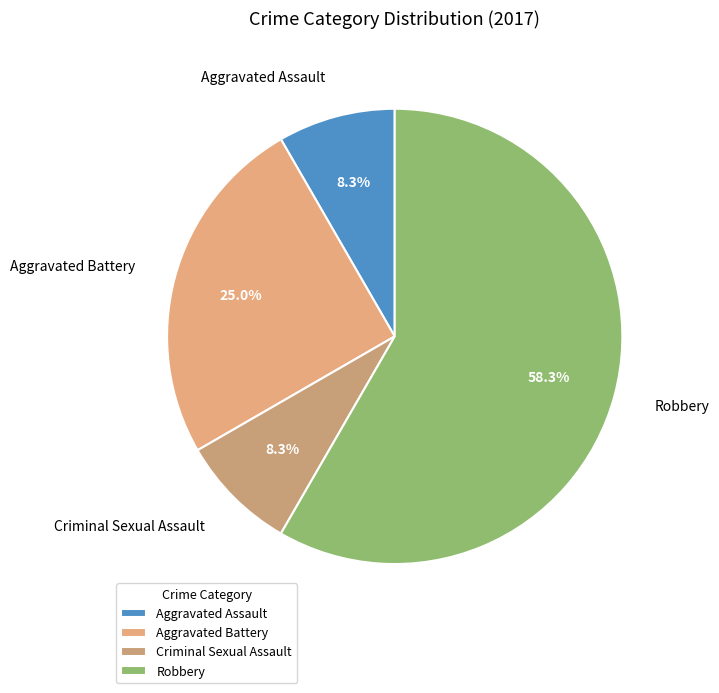

Which category has the biggest portion of the pie?

Robbery